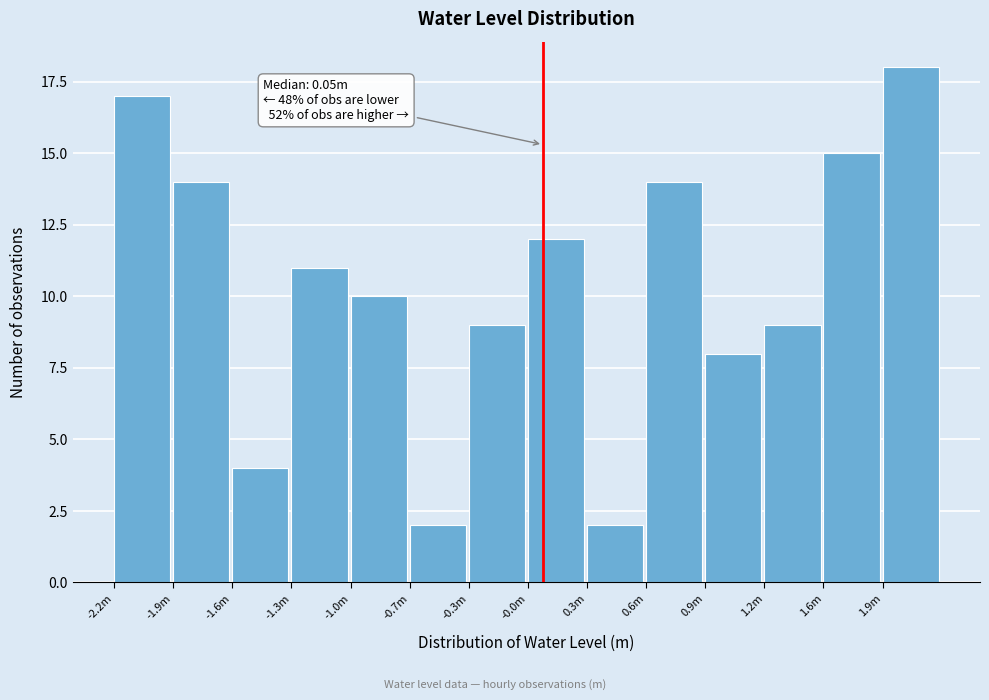

Reading left to right, list all the values displayed in this chart.

17	14	4	11	10	2	9	12	2	14	8	9	15	18